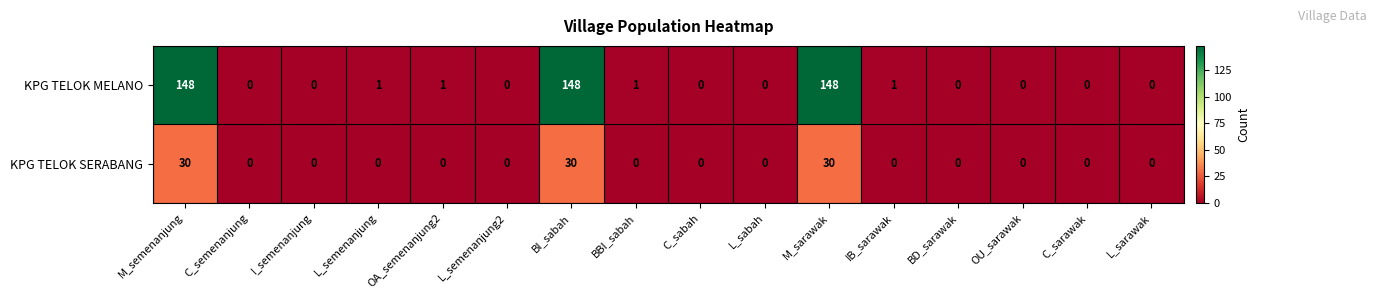

Which series has the largest total across all categories?

KPG TELOK MELANO